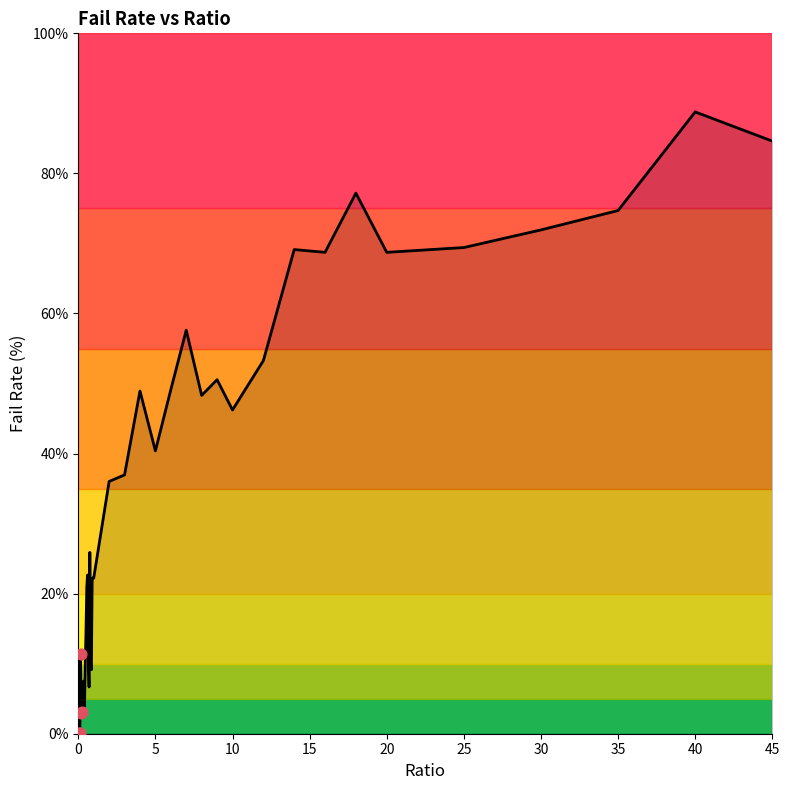

What is the difference between the maximum and minimum values?

88.8